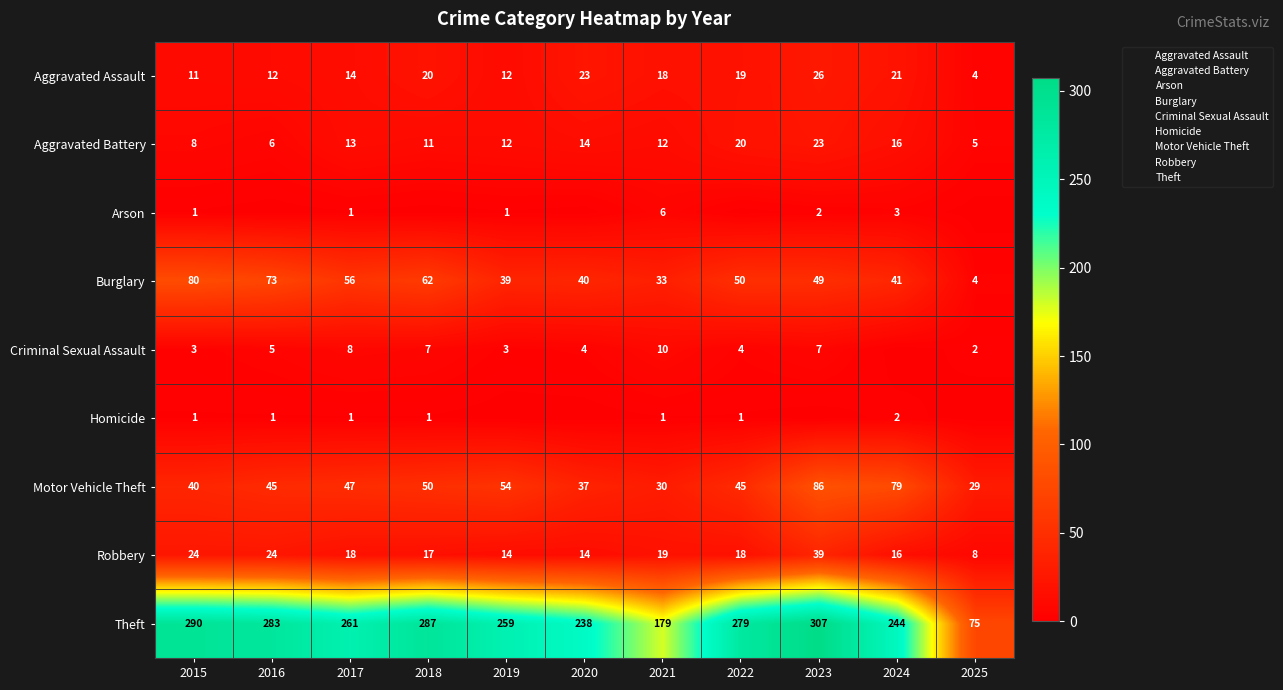

What is the difference between the highest and lowest values at 2018?

287